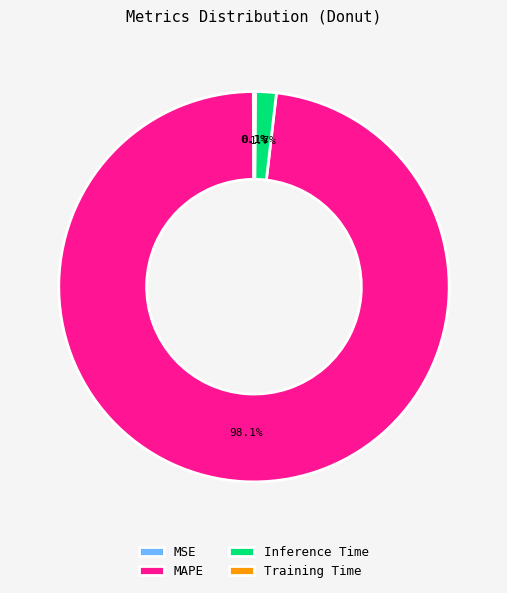

Which category has the biggest portion of the pie?

MAPE